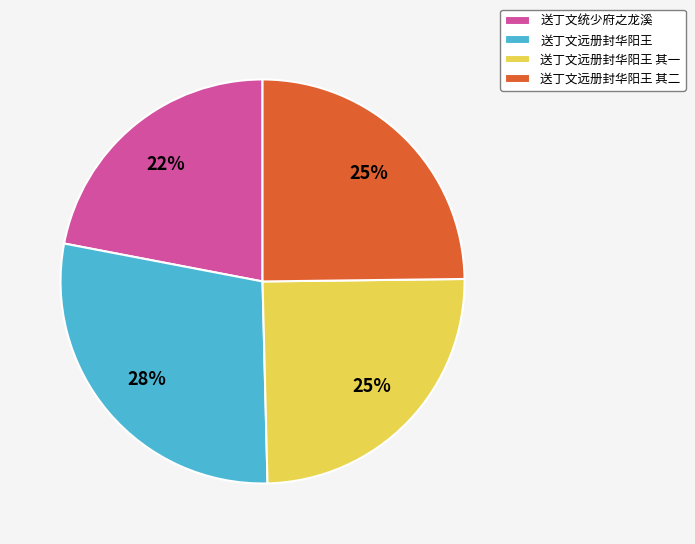

Between 送丁文远册封华阳王 and 送丁文统少府之龙溪, which is larger?

送丁文远册封华阳王